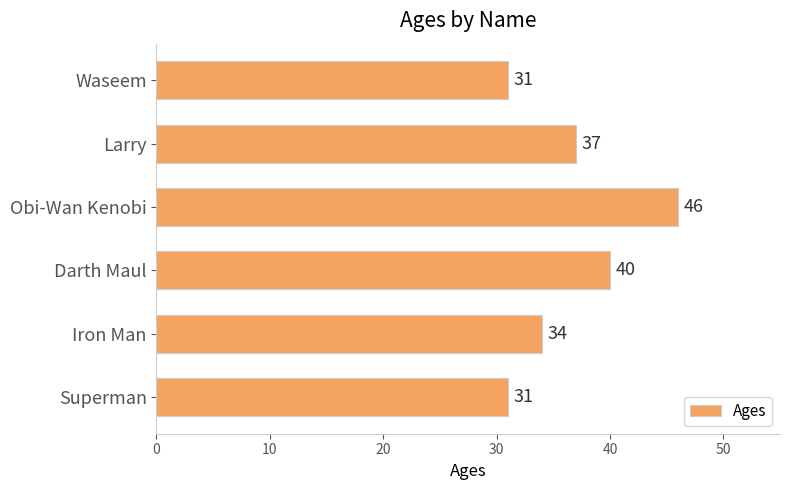

How many distinct data groups are displayed?

1